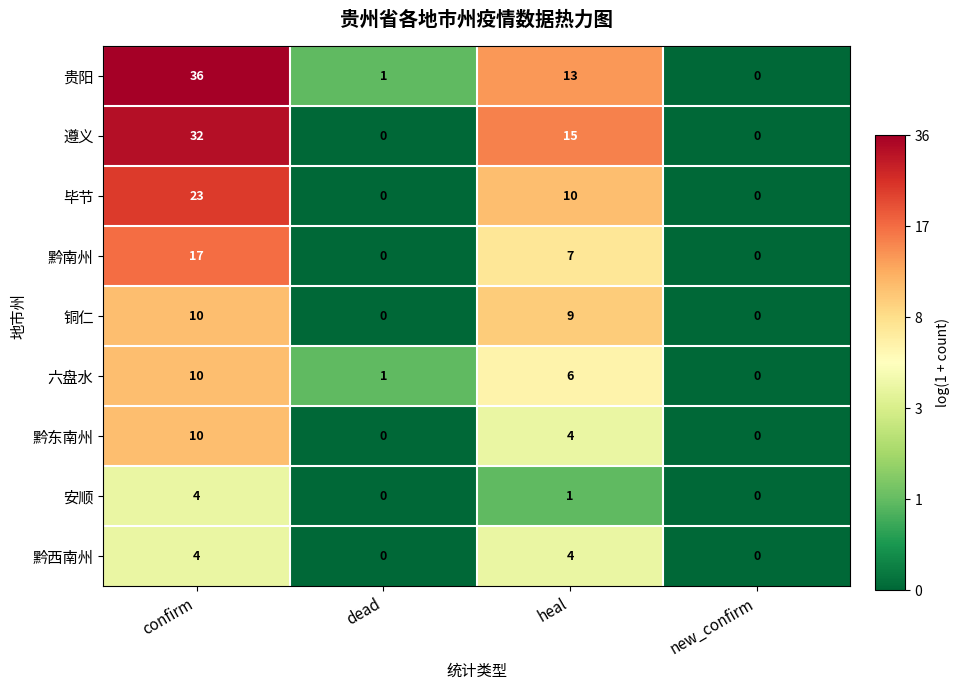

Which series has the widest spread of values?

贵阳